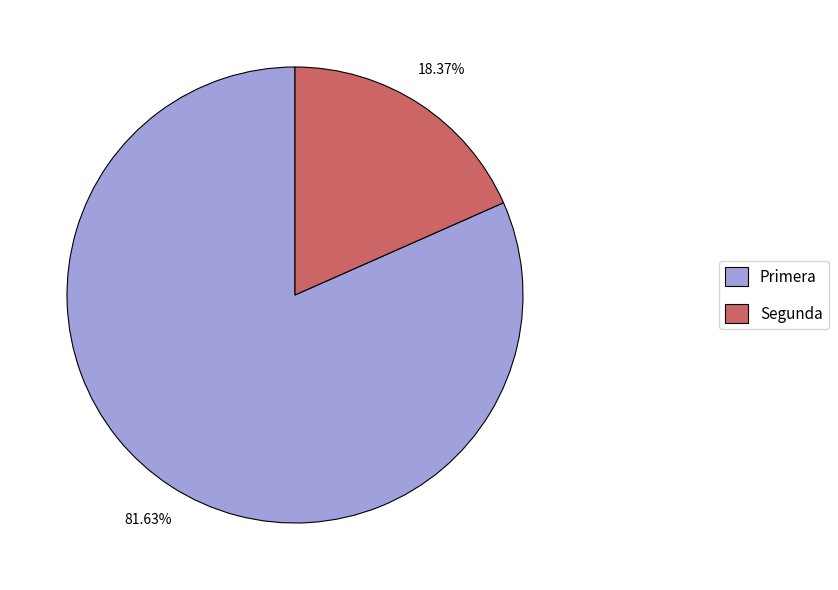

To the nearest percent, what percentage of the pie is Segunda?

18%